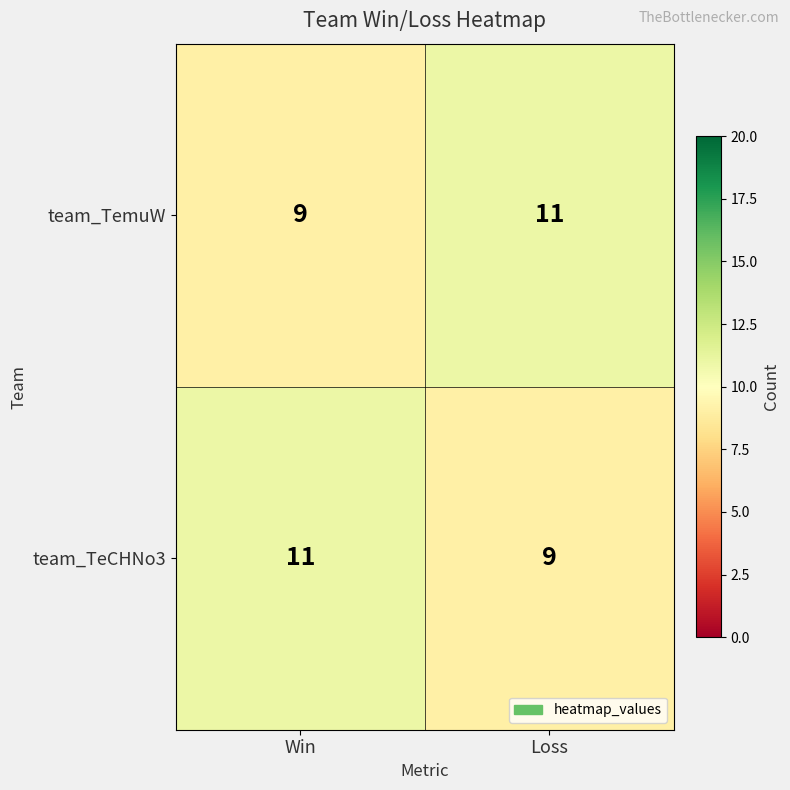

What is the sum of the team_TeCHNo3 values at Win and Loss?

20